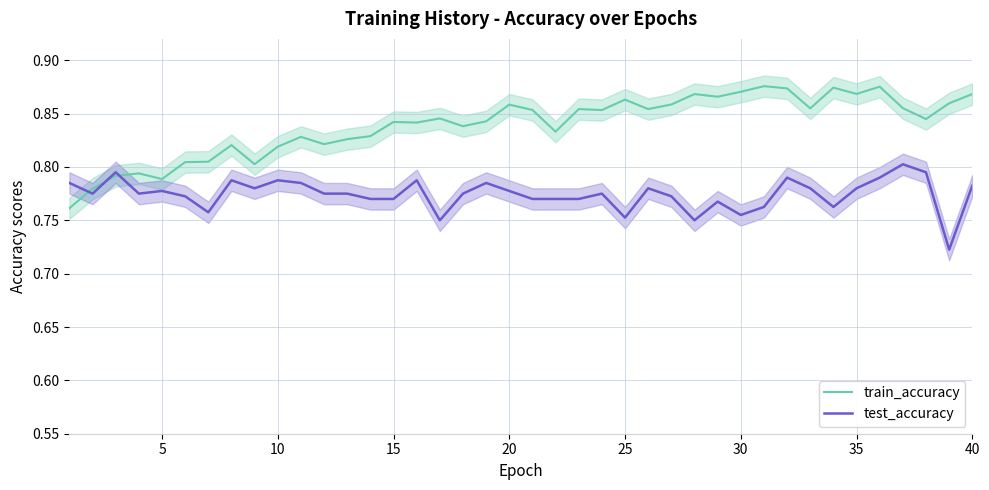

How many lines are shown in the chart?

2